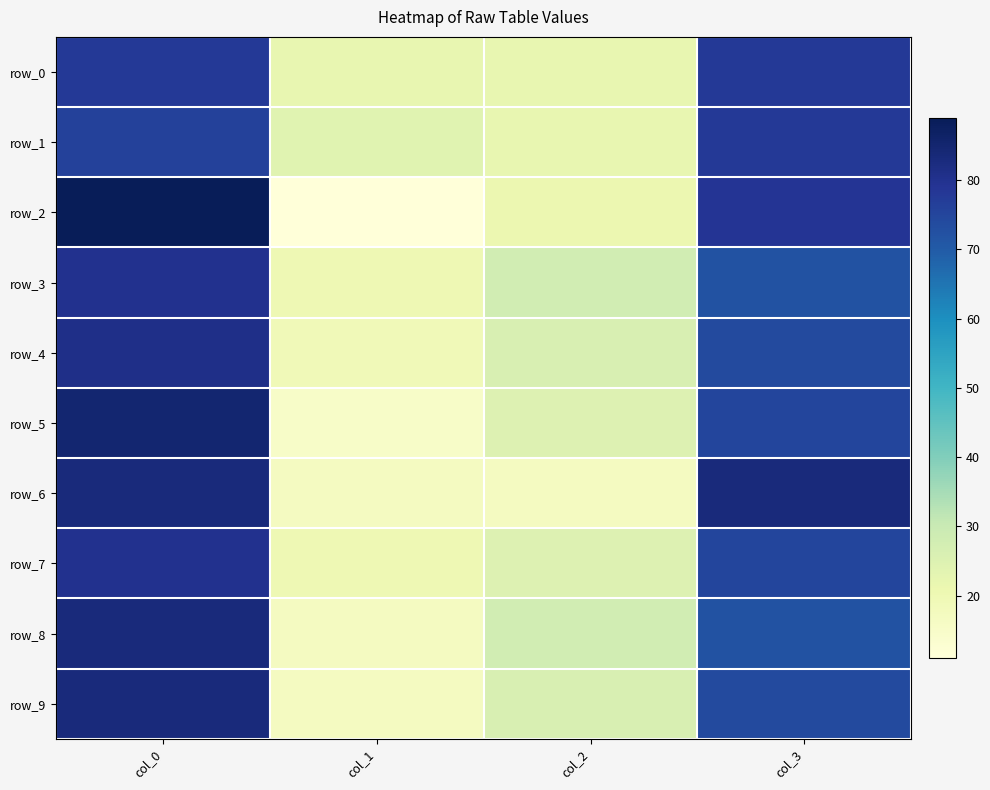

Reading left to right, extract all data points from this chart.

row_0: col_0=78	col_1=22	col_2=22	col_3=78
row_1: col_0=76	col_1=24	col_2=22	col_3=78
row_2: col_0=89	col_1=11	col_2=21	col_3=79
row_3: col_0=80	col_1=20	col_2=28	col_3=72
row_4: col_0=81	col_1=19	col_2=26	col_3=74
row_5: col_0=85	col_1=15	col_2=25	col_3=75
row_6: col_0=83	col_1=17	col_2=17	col_3=83
row_7: col_0=80	col_1=20	col_2=25	col_3=75
row_8: col_0=83	col_1=17	col_2=28	col_3=72
row_9: col_0=83	col_1=17	col_2=26	col_3=74